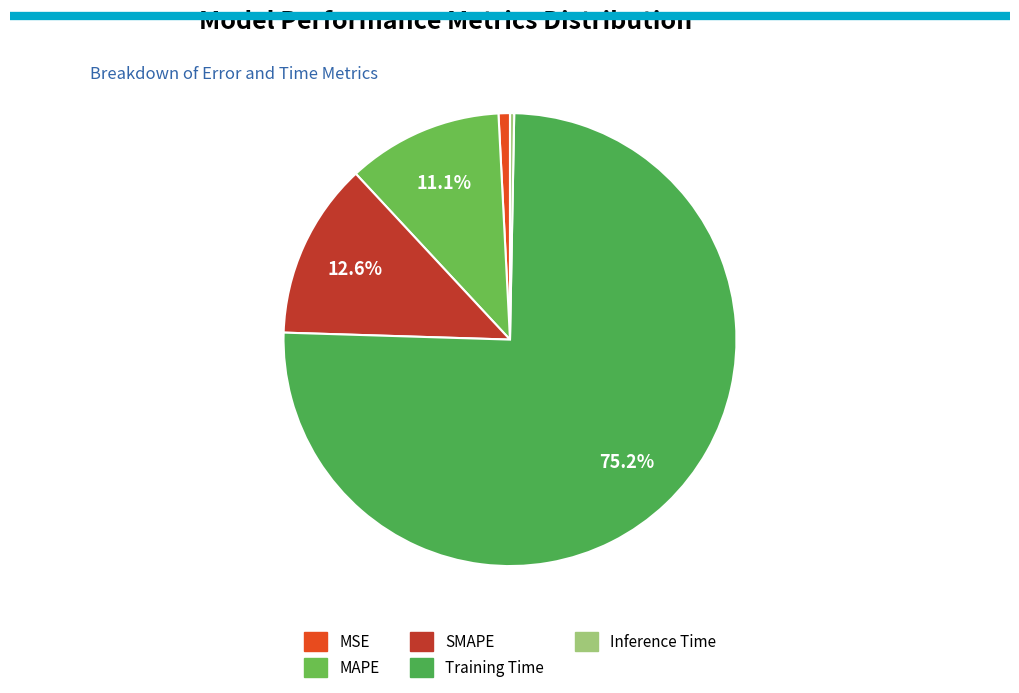

To the nearest percent, what is the combined percentage of SMAPE and Training Time?

88%